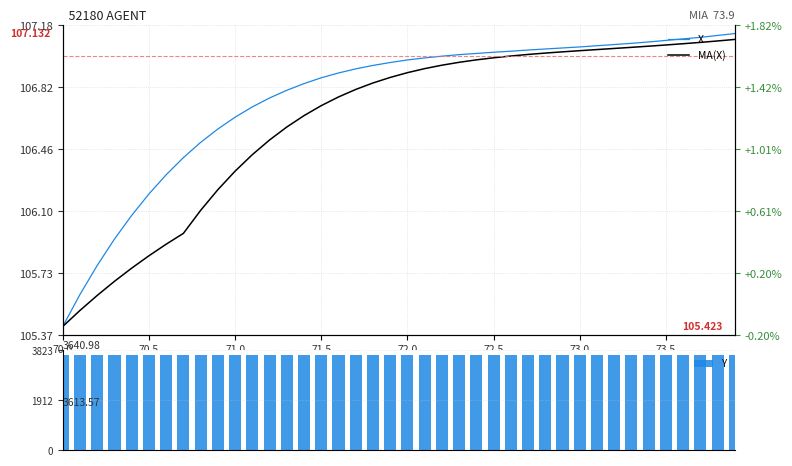

Reading right to left, list all the values displayed in this chart.

X: 107.1	107.1	107.1	107.1	107.1	107.1	107.1	107.1	107.1	107.1	107.0	107.0	107.0	107.0	107.0	107.0	107.0	107.0	107.0	107.0	107.0	106.9	106.9	106.9	106.9	106.8	106.8	106.8	106.7	106.6	106.6	106.5	106.4	106.3	106.2	106.1	105.9	105.8	105.6	105.4
MA(X): 107.1	107.1	107.1	107.1	107.1	107.1	107.1	107.0	107.0	107.0	107.0	107.0	107.0	107.0	107.0	107.0	107.0	106.9	106.9	106.9	106.9	106.8	106.8	106.8	106.7	106.7	106.6	106.5	106.4	106.3	106.2	106.1	106.0	105.9	105.8	105.8	105.7	105.6	105.5	105.4
Y: 3613.6	3614.4	3615.2	3616.0	3616.8	3617.6	3618.5	3619.3	3620.1	3620.9	3621.7	3622.5	3623.3	3624.1	3624.9	3625.7	3626.4	3627.2	3627.9	3628.7	3629.4	3630.1	3630.8	3631.5	3632.2	3632.8	3633.5	3634.1	3634.8	3635.4	3636.0	3636.6	3637.2	3637.8	3638.3	3638.9	3639.4	3640.0	3640.5	3641.0